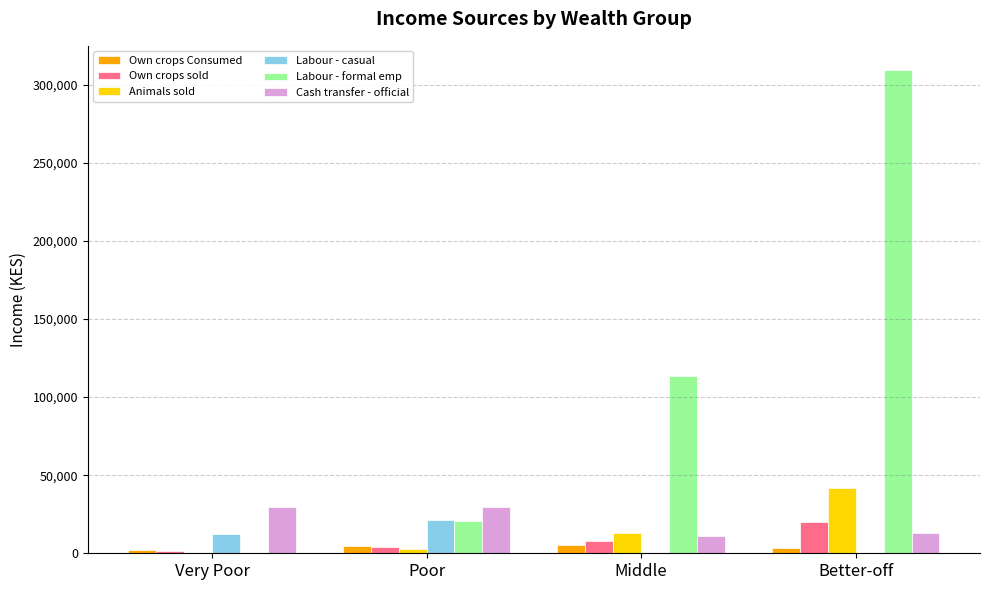

Between Poor and Middle, which series saw the biggest shift?

Labour - formal emp